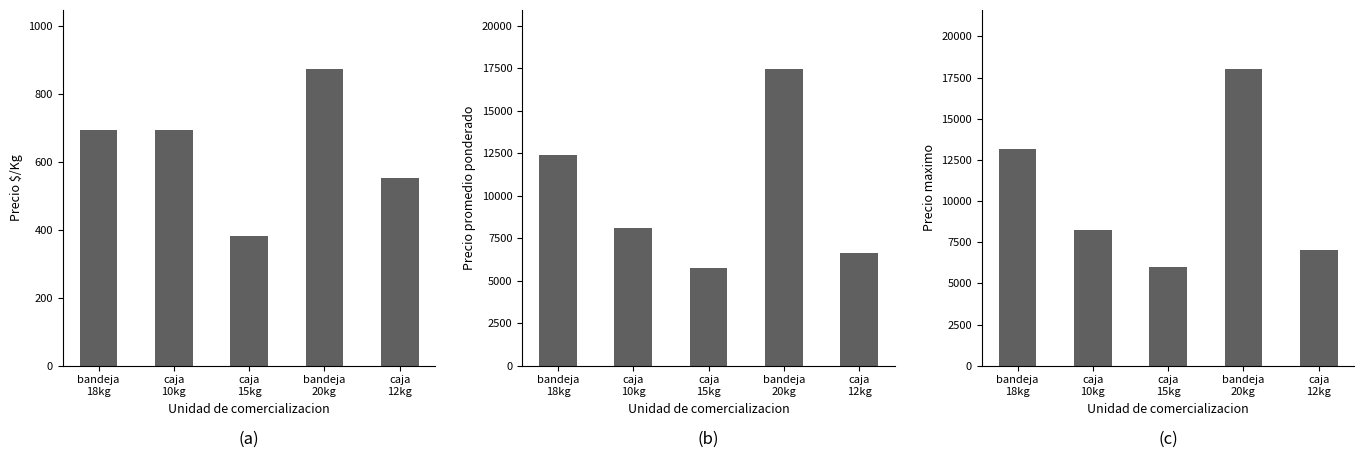

Read the Precio maximo value at bandeja
18kg.

13153.0